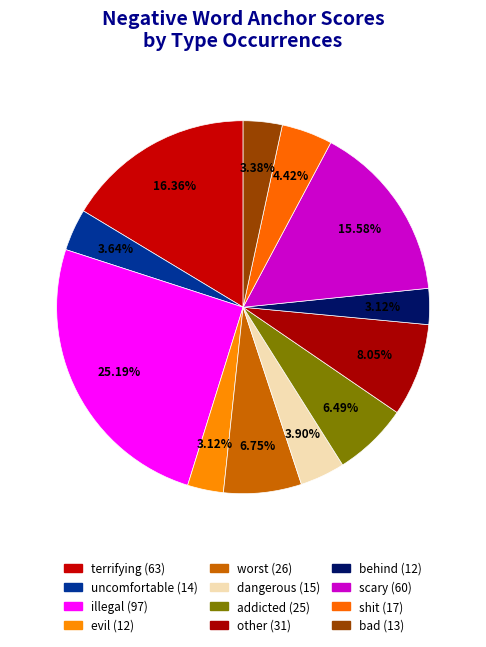

Is there any slice that represents more than half of the pie?

No